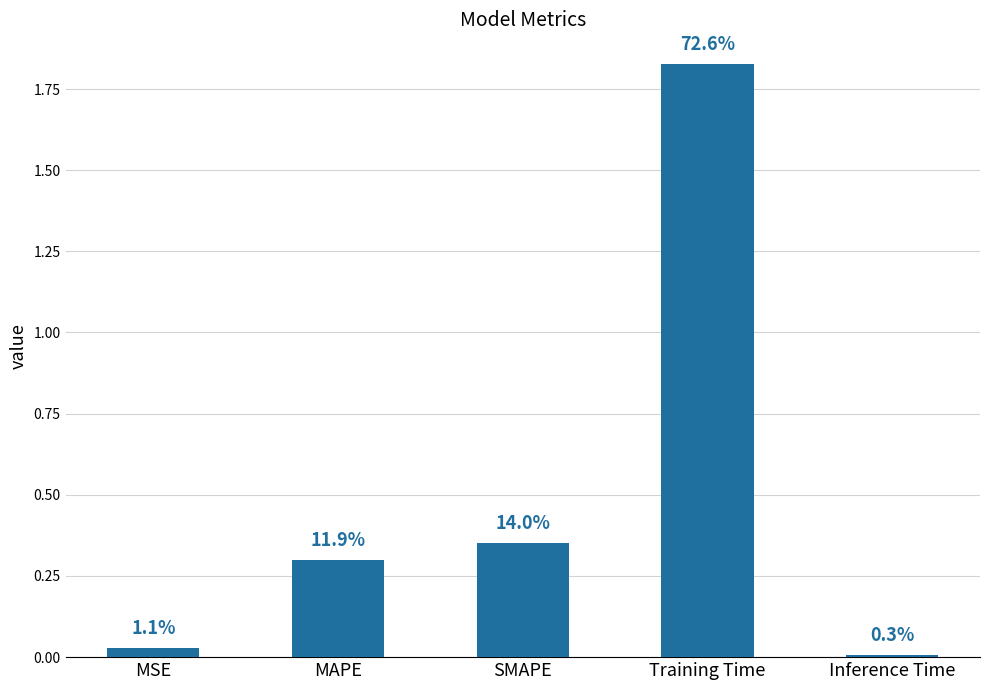

Where is the data nearest to the value 0?

Inference Time